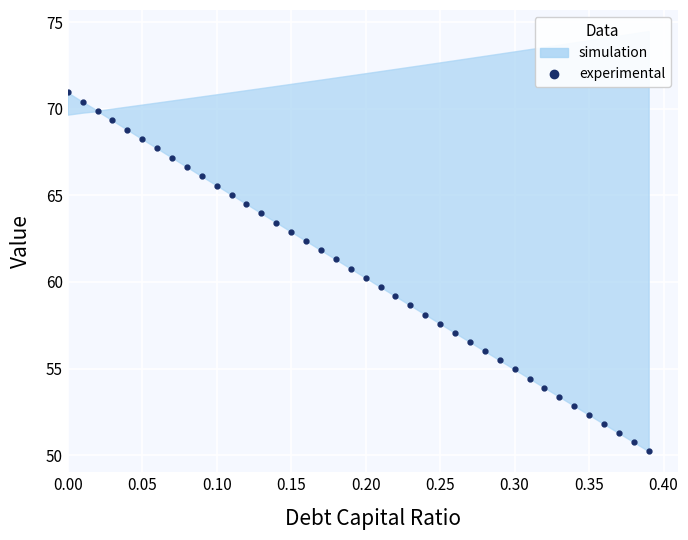

What is the average value?

60.5